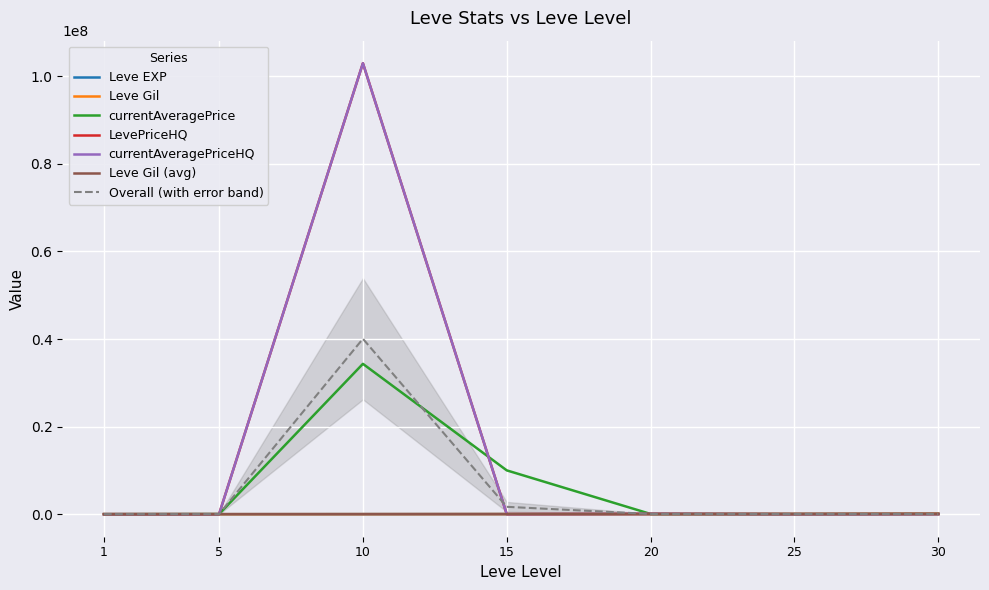

What is the maximum value shown in the chart?

103003000